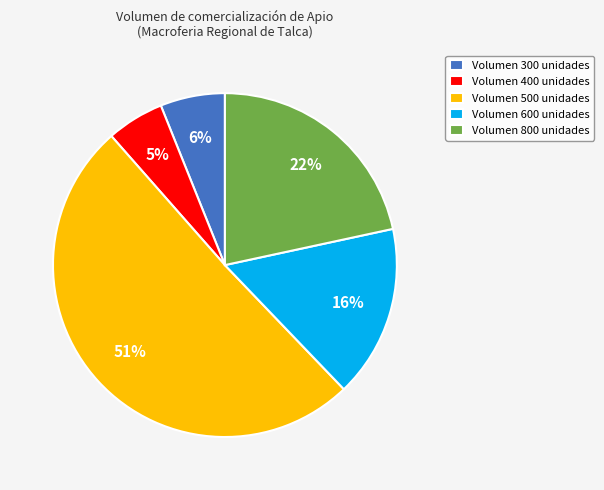

The Volumen 600 unidades slice represents 16% of the pie. True or false?

True